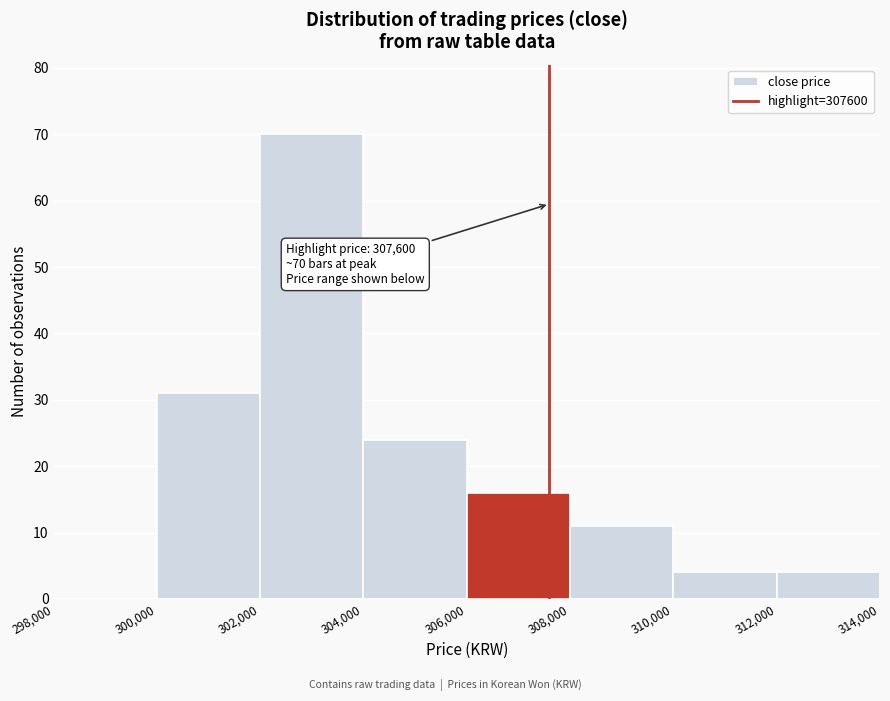

Which range on the x-axis has the tallest bar?

302,000 to 304,000